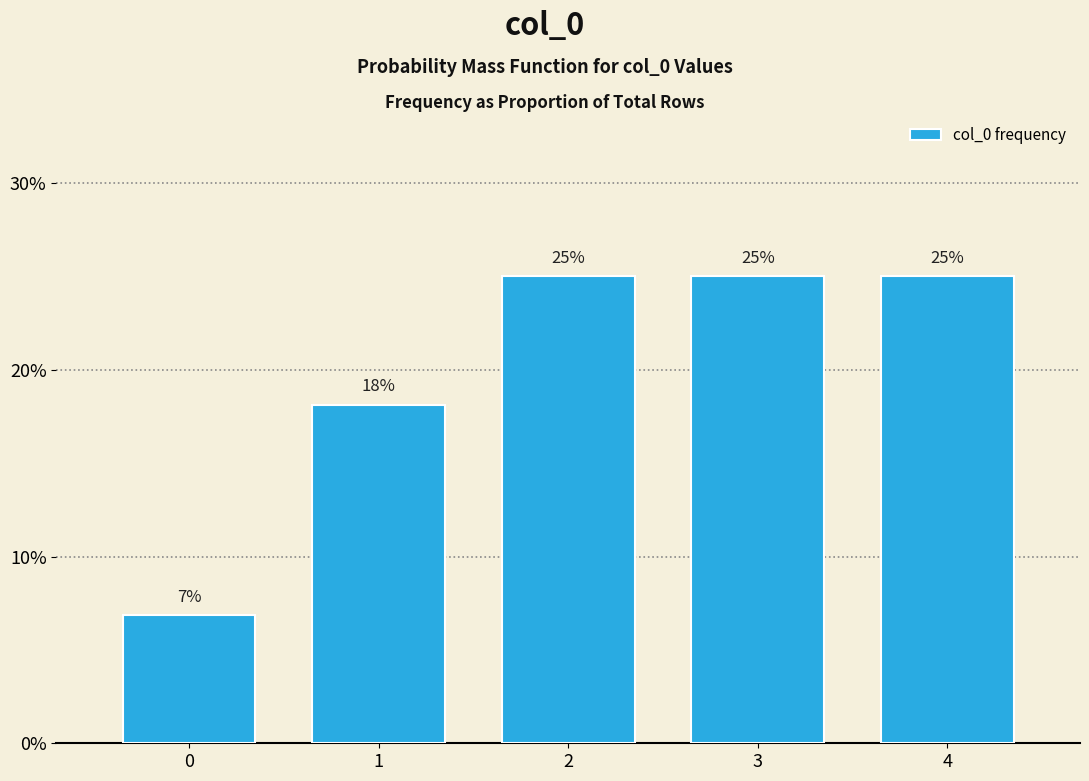

What is the minimum value shown in the chart?

6.9